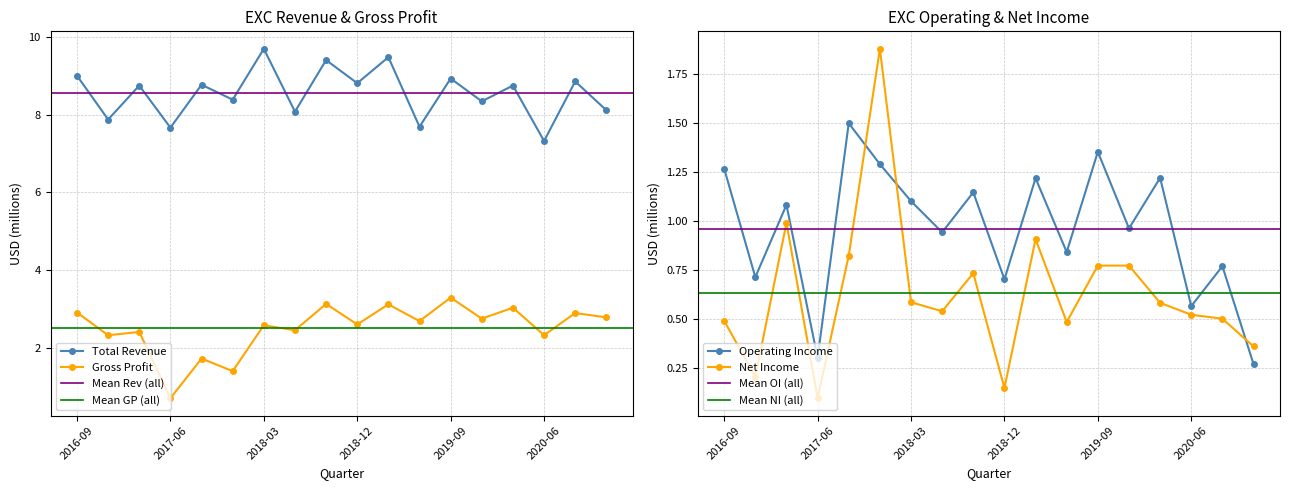

At which category does Net Income reach its first local valley?

2016-12